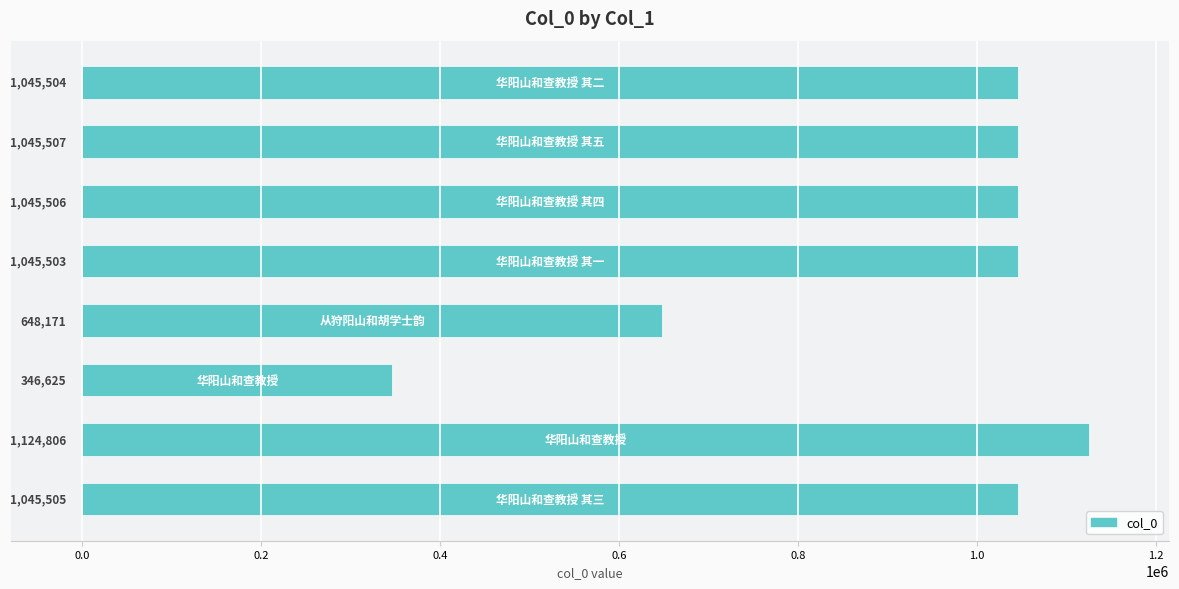

What is the smallest value displayed?

346625